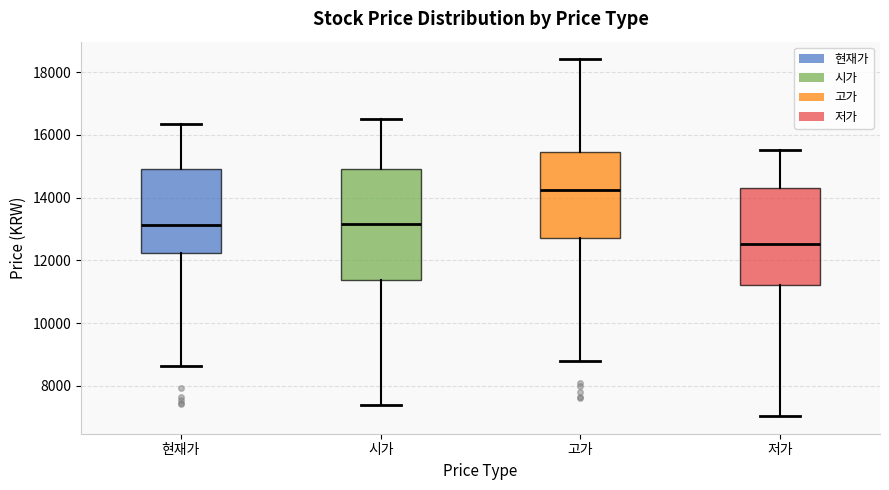

Reading left to right, read every box against the y-axis: the position of its median line, the range the box covers, and the ends of its whiskers. The values are not printed on the chart, so give them approximately, as read against the axis.

현재가: median 13200, box 12200 to 15000, whiskers 8600 to 16400
시가: median 13200, box 11400 to 15000, whiskers 7400 to 16600
고가: median 14200, box 12800 to 15400, whiskers 8800 to 18400
저가: median 12600, box 11200 to 14400, whiskers 7000 to 15600